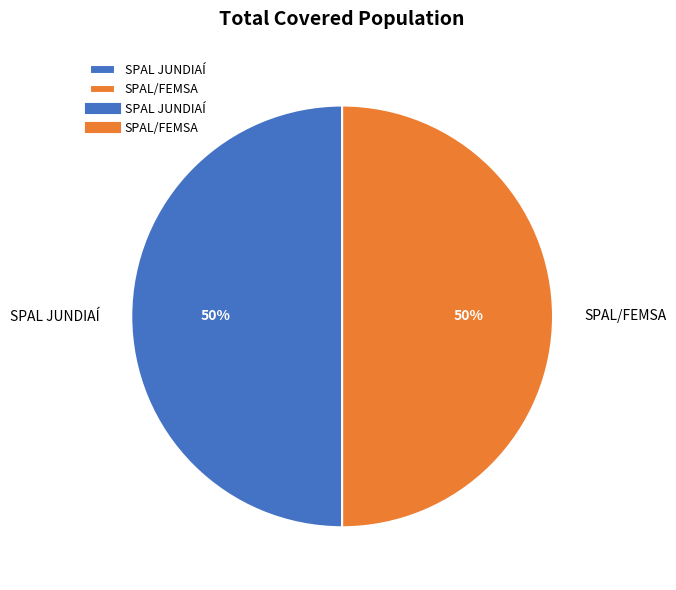

Is the sum of SPAL/FEMSA and SPAL JUNDIAÍ greater than half?

Yes